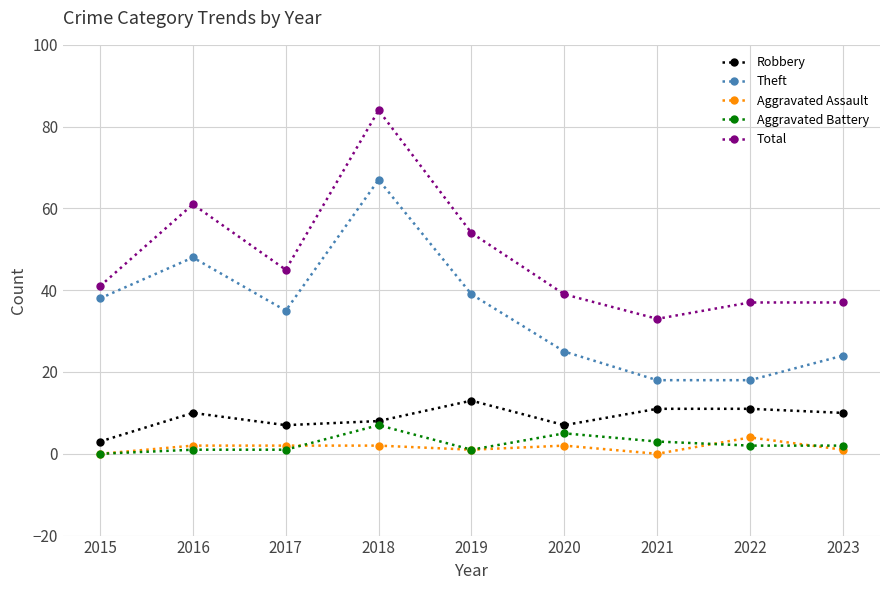

How many interior local peaks does the Theft series have?

2